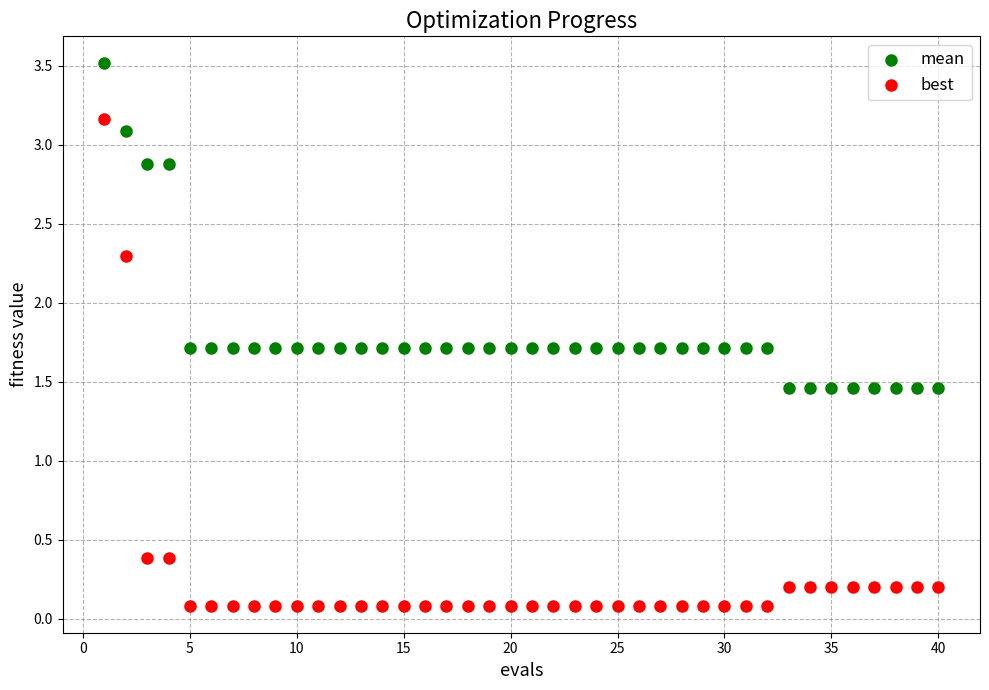

What are all the series names shown in the legend?

mean, best